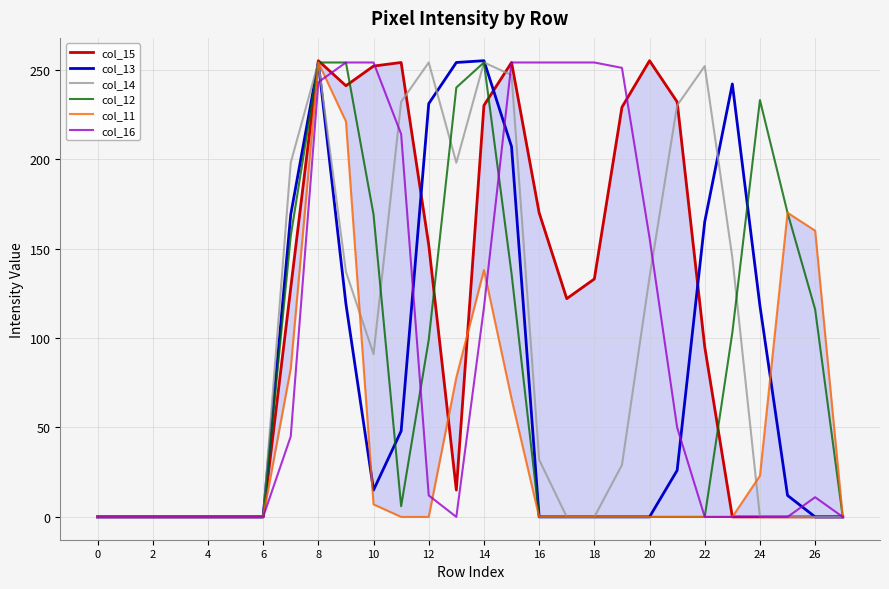

What is the highest value of the col_14 series?

254